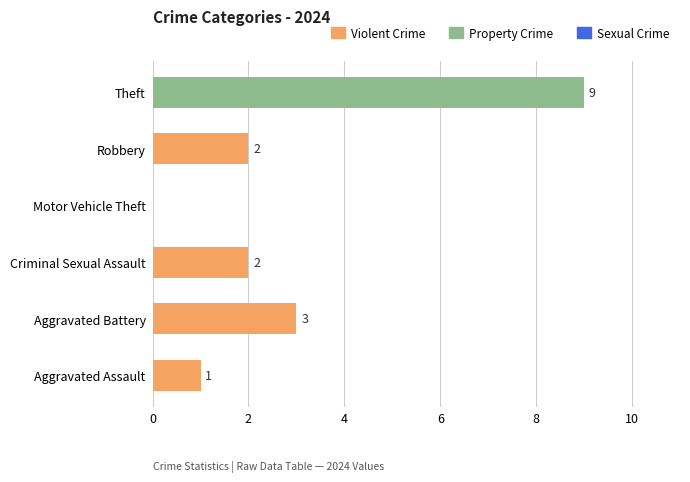

What is the sum of the values at Aggravated Battery and Robbery?

5